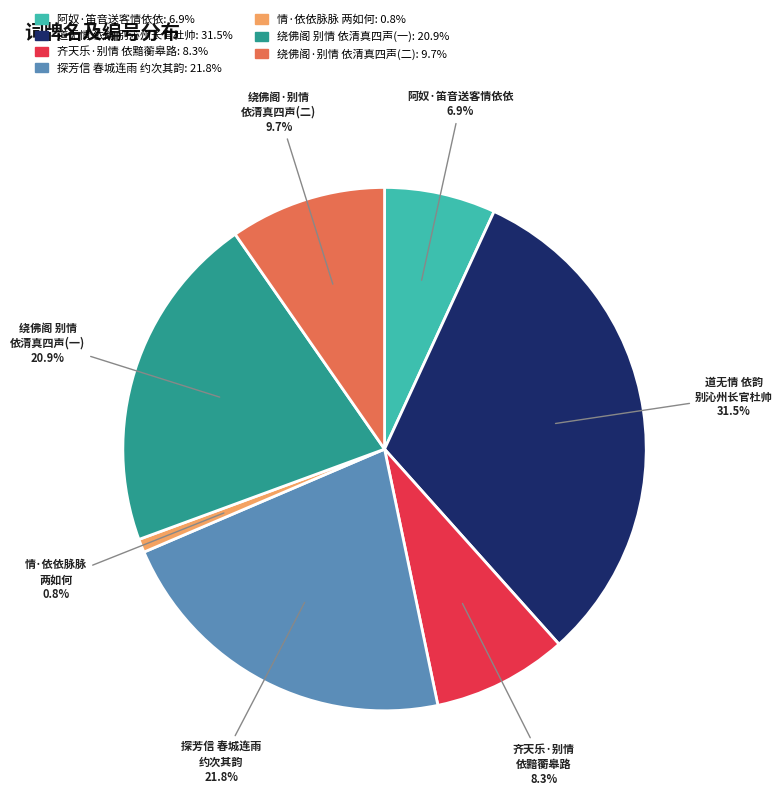

Does any single category account for the majority?

No